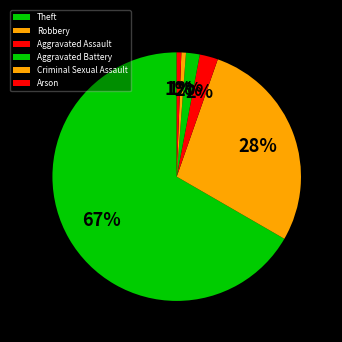

How many slices are in this pie chart?

6